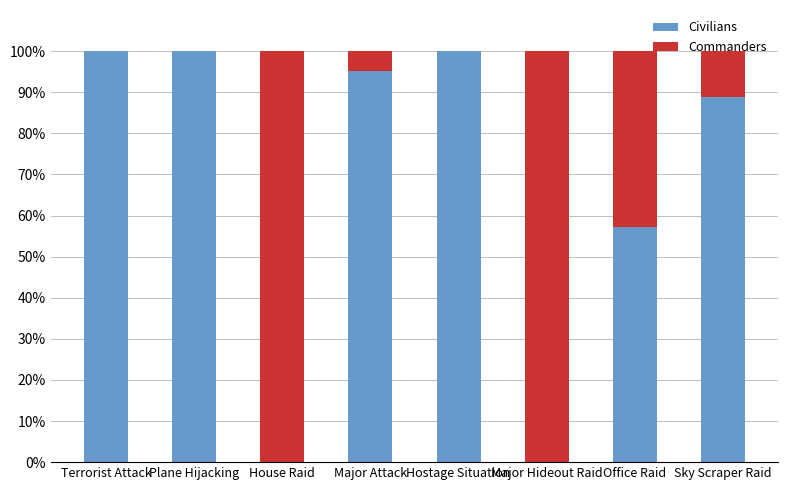

What is the sum of the Civilians values at Major Attack and Plane Hijacking?

195.2